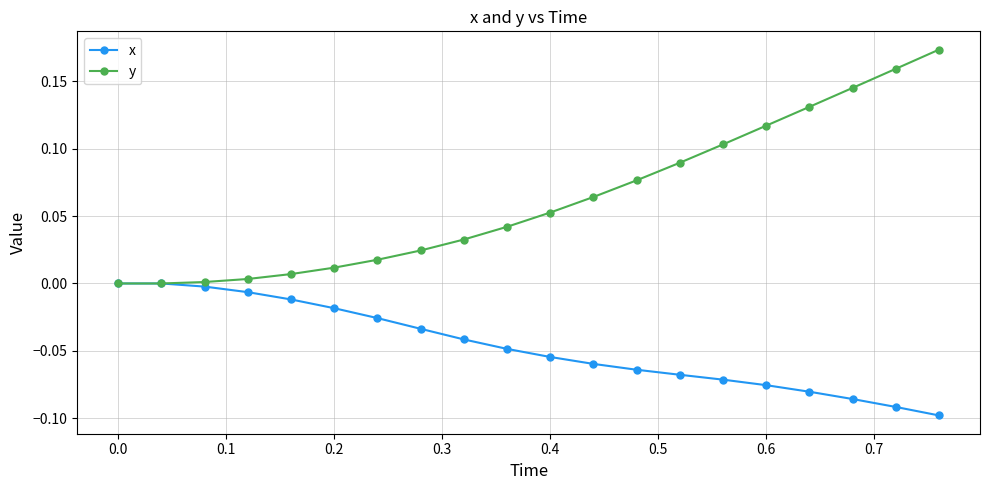

Which series has the widest spread of values?

y